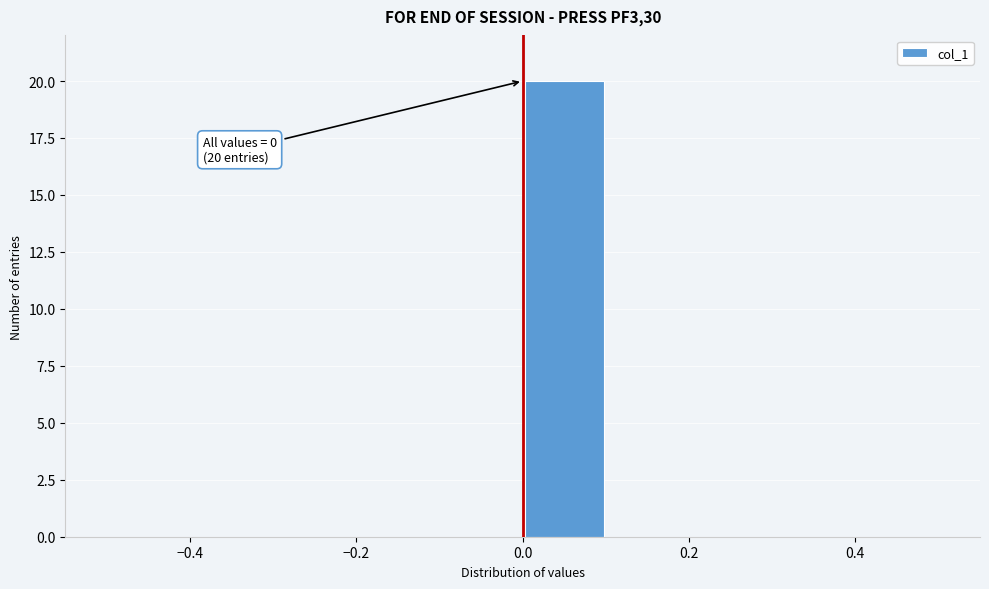

Over which range of the x-axis is the bar tallest?

0.0 to 0.1